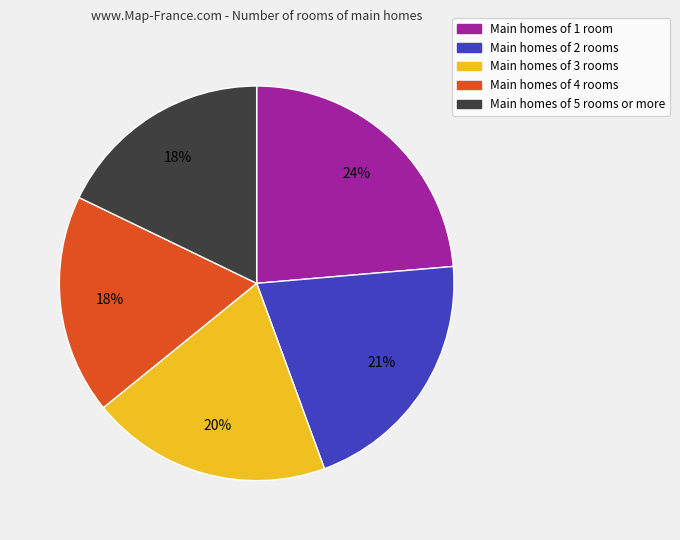

Does any single category account for the majority?

No